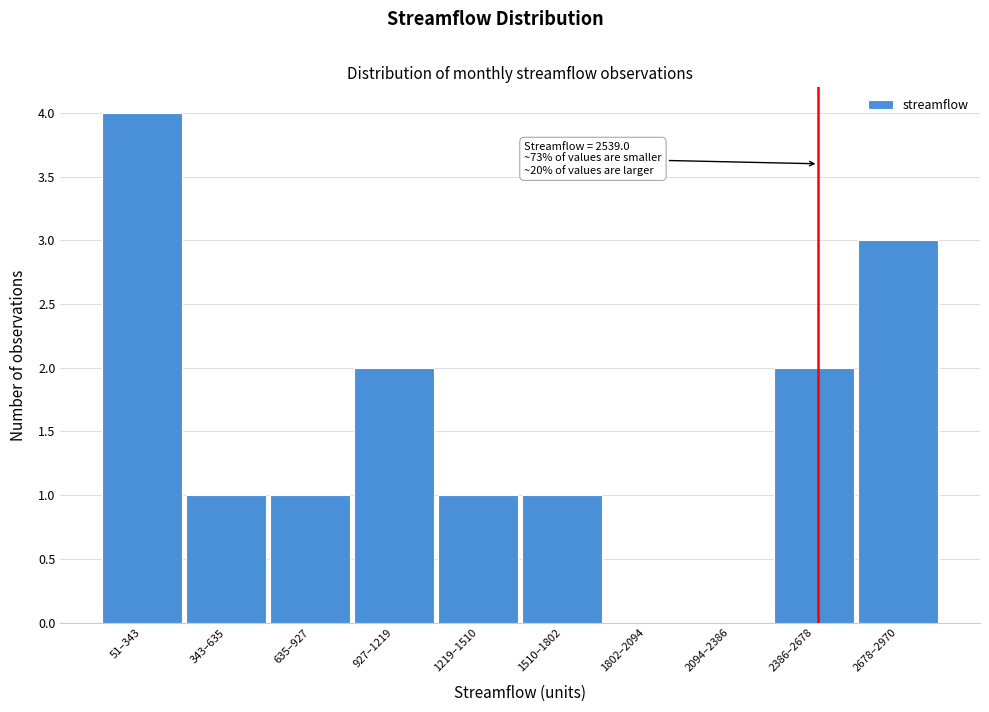

Reading left to right, what are all the values shown in this chart?

51–343=4	343–635=1	635–927=1	927–1219=2	1219–1510=1	1510–1802=1	1802–2094=0	2094–2386=0	2386–2678=2	2678–2970=3